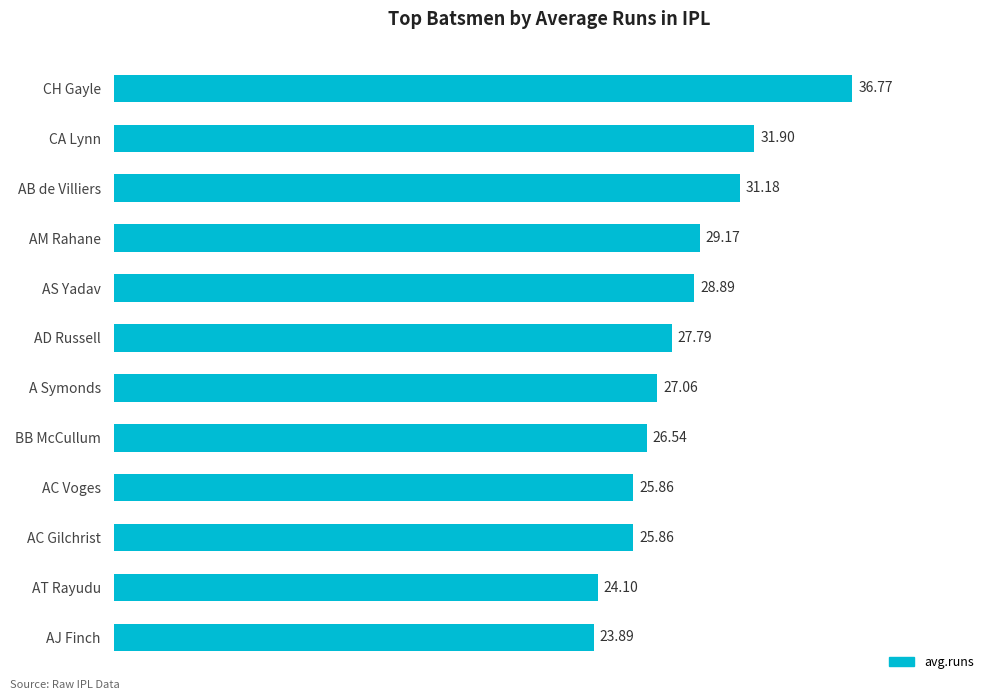

Which label corresponds to the largest value in the chart?

CH Gayle